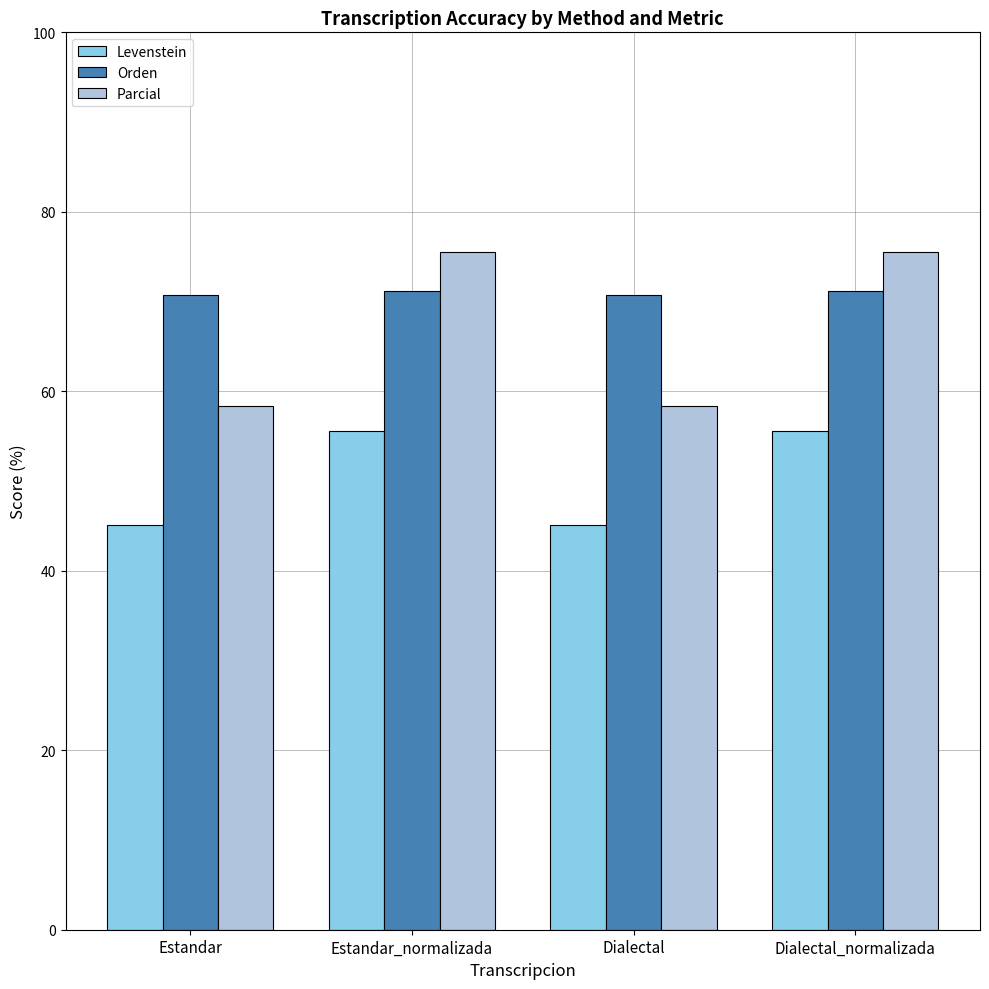

What is the maximum value shown in the chart?

75.5